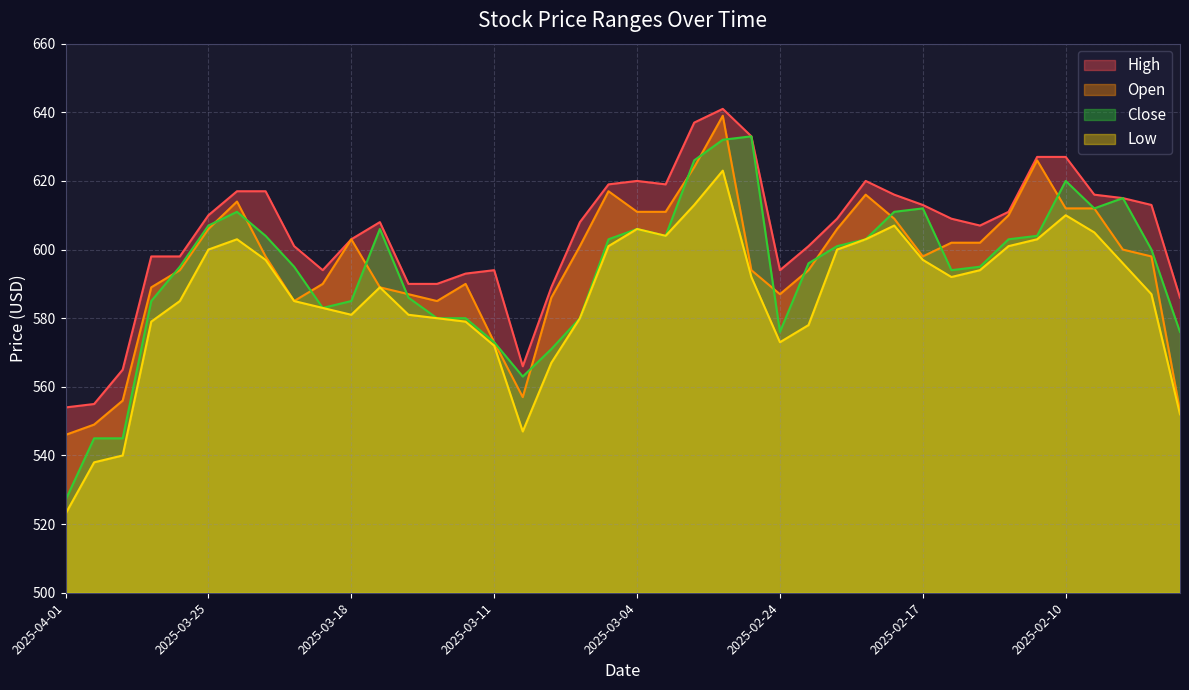

At which label does Low reach its peak?

2025-02-26